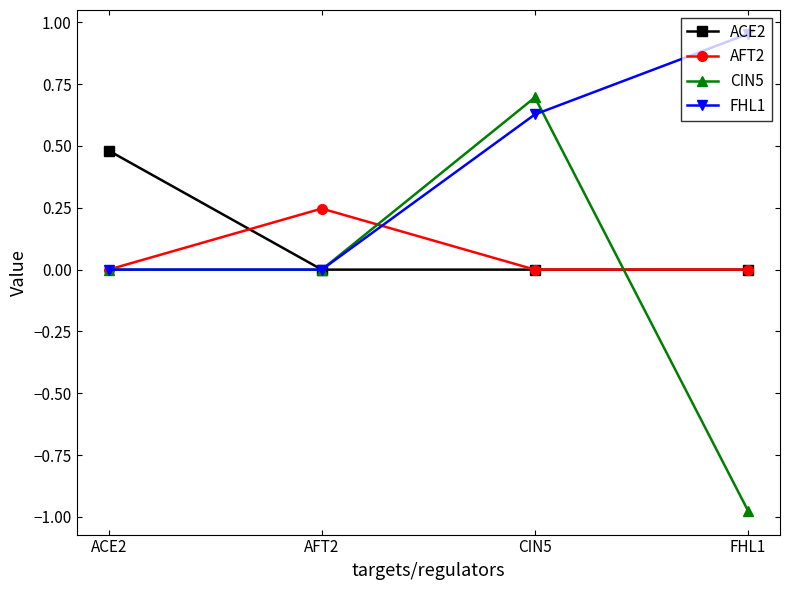

What is the label of the 1st point from the right?

FHL1